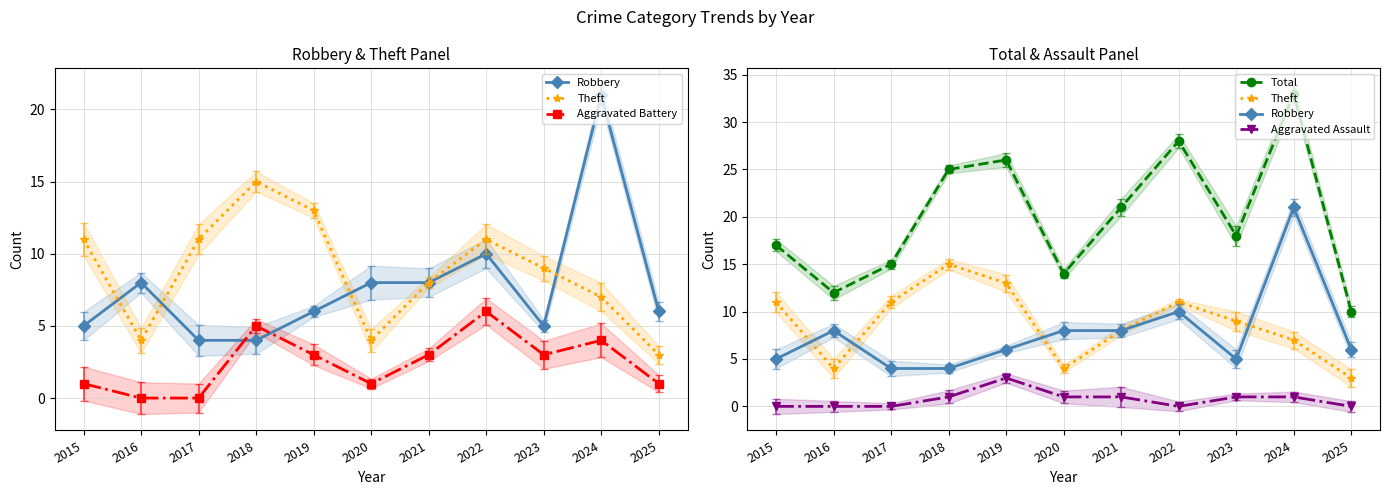

How many data points does each series have?

11